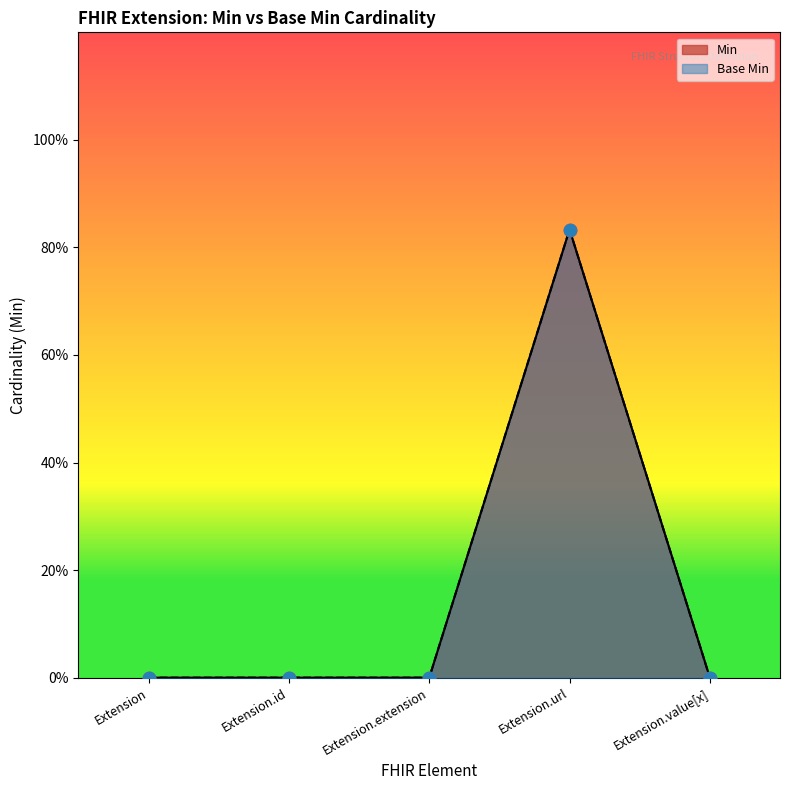

What are all the series names shown in the legend?

Min, Base Min